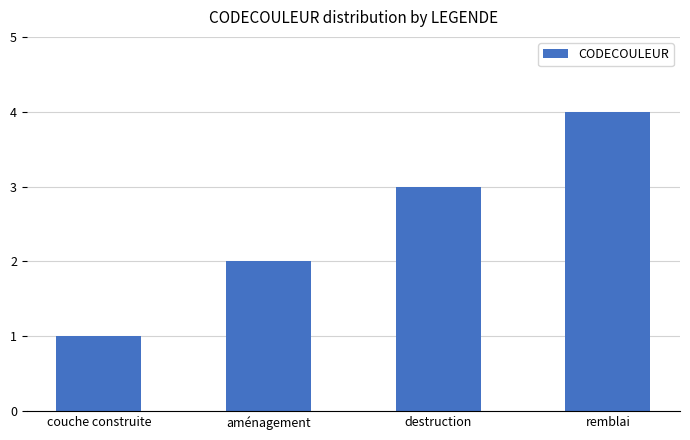

Reading left to right, what are all the values shown in this chart?

1	2	3	4